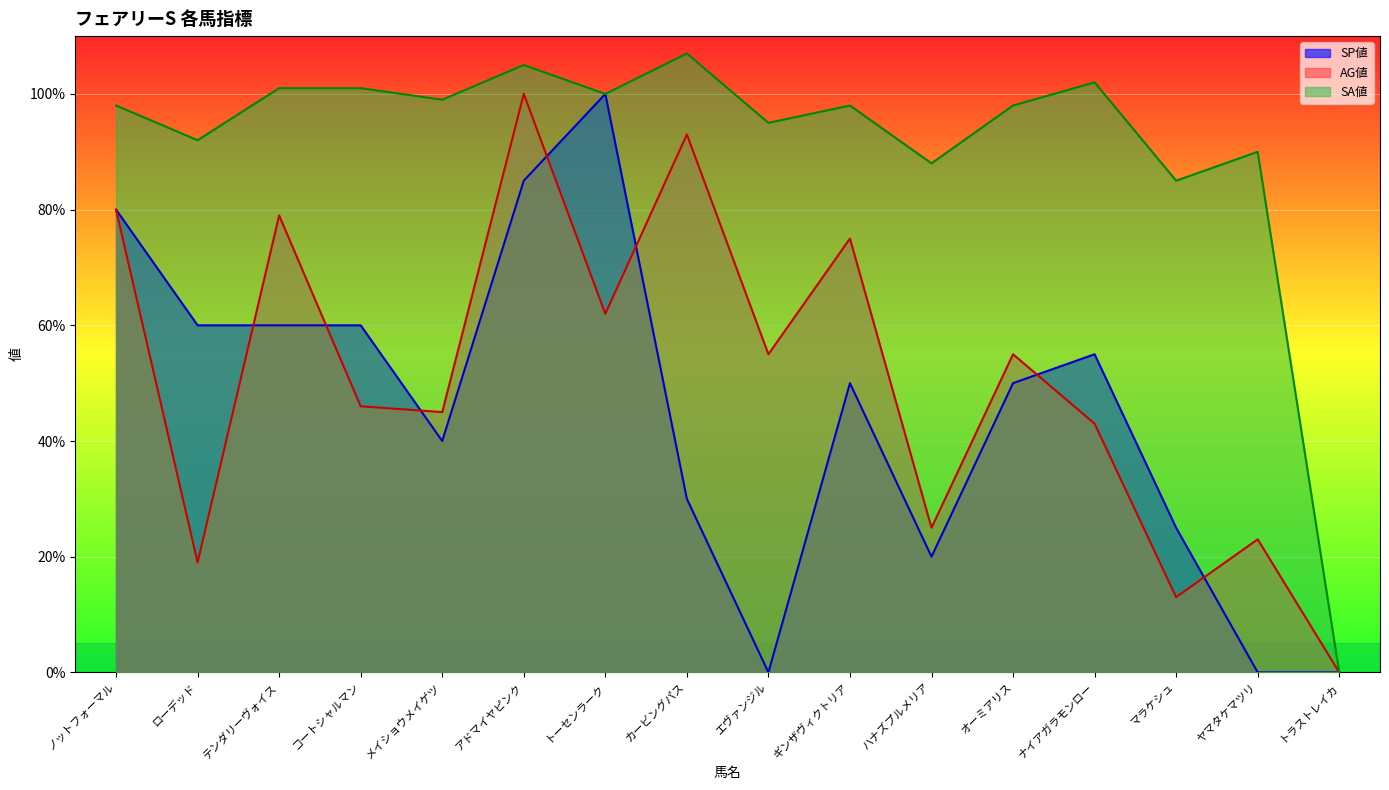

What is the total value across all series at ギンザヴィクトリア?

223